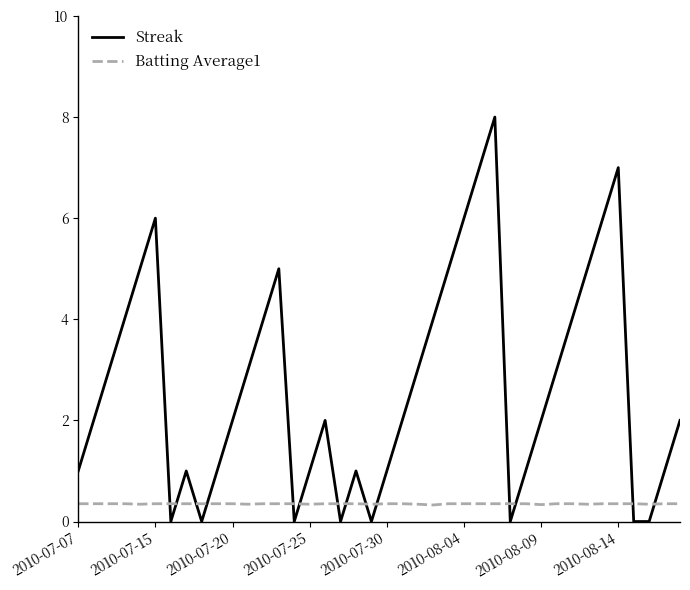

Does the chart display data point markers on the line(s)?

No